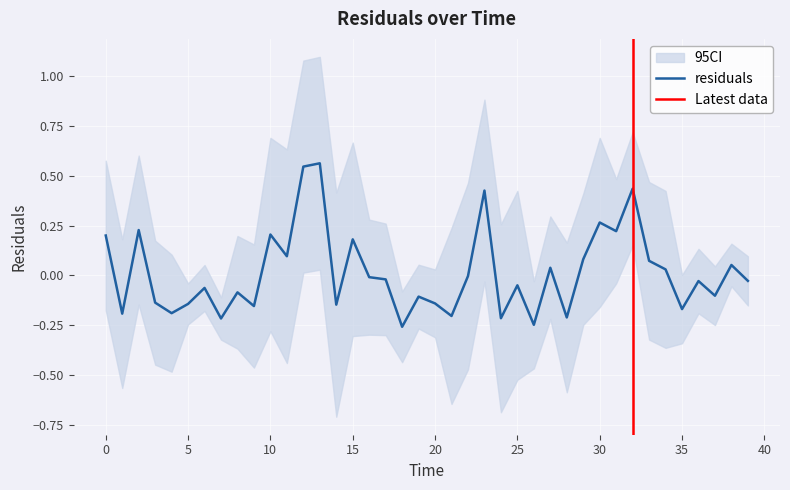

Does the chart display data point markers on the line(s)?

No